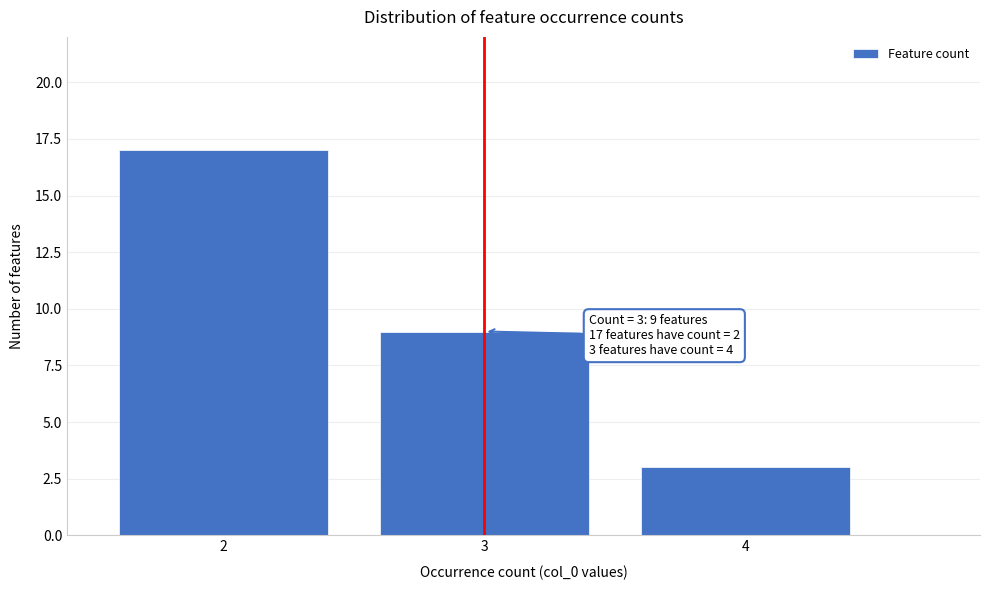

Reading left to right, what are all the values shown in this chart?

17	9	3